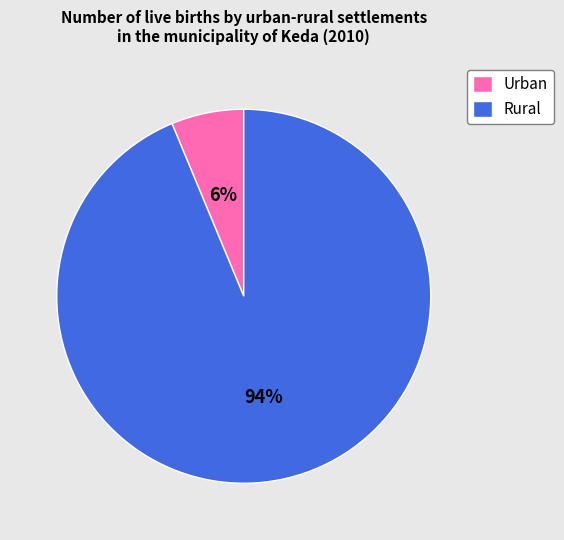

To the nearest percent, what portion does Urban represent?

6%